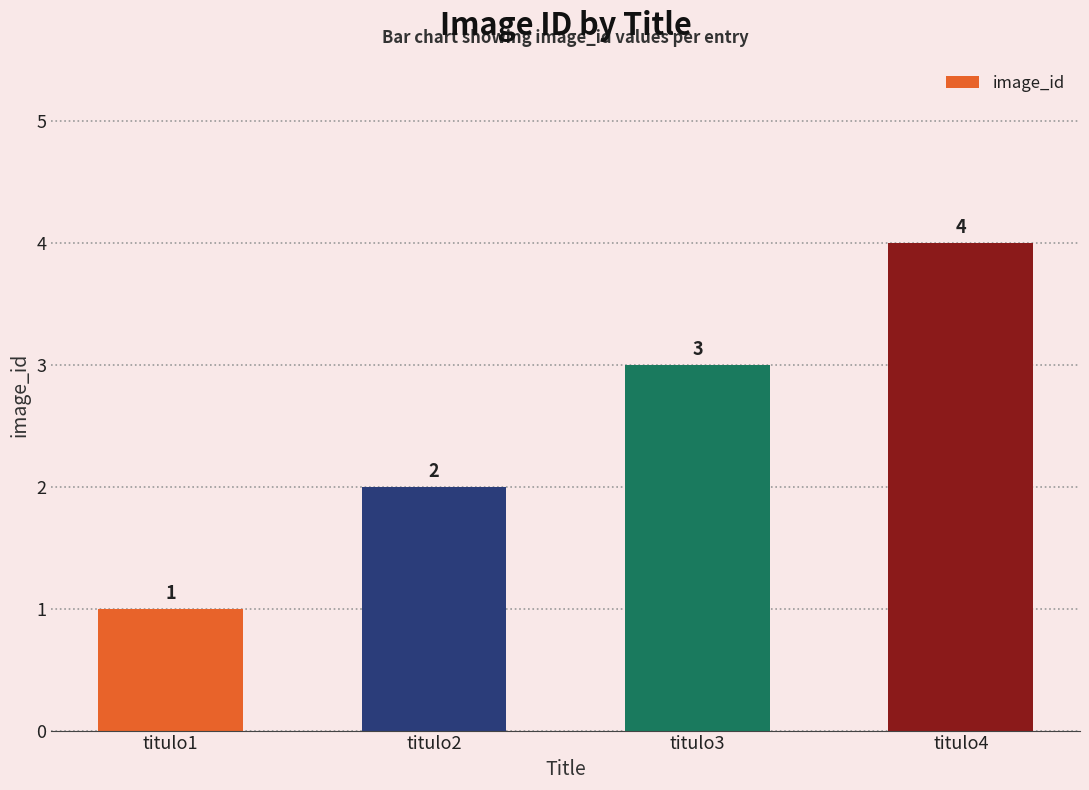

List the labels in order of value, largest first.

titulo4, titulo3, titulo2, titulo1